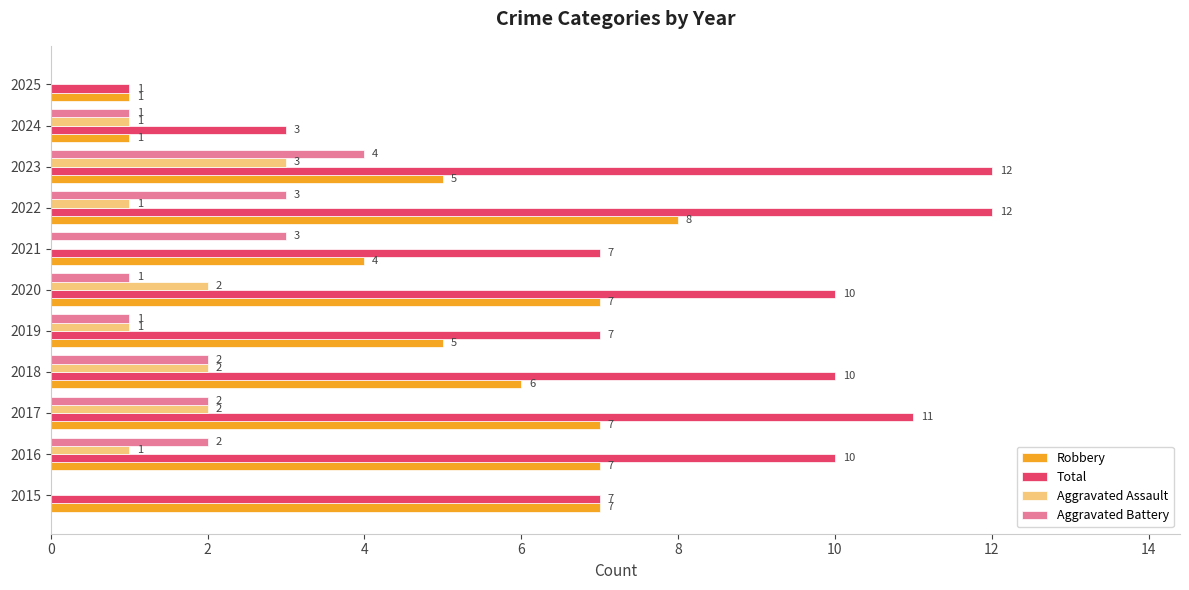

How many Aggravated Battery values are between 1 and 3?

8